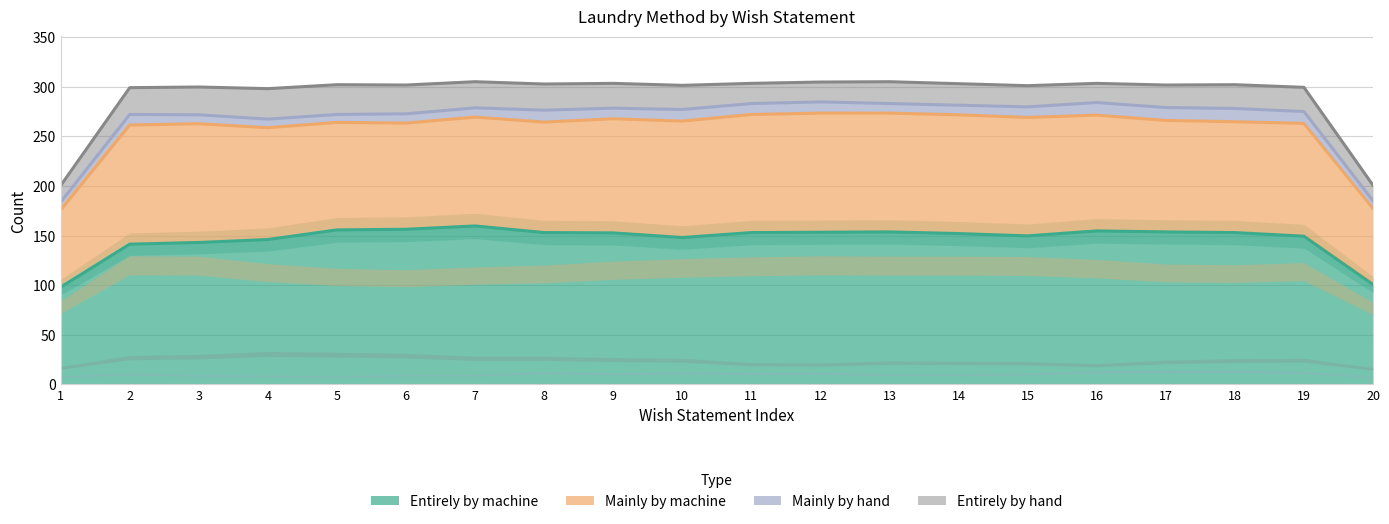

What is the difference between the maximum and minimum values in the Entirely by hand series?

15